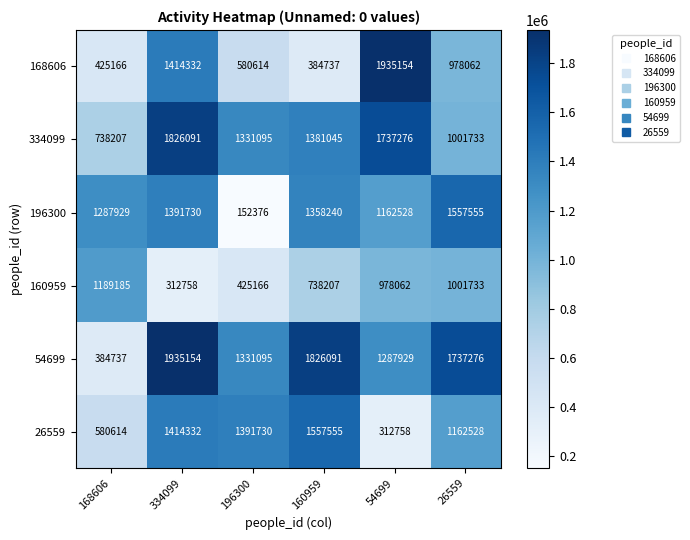

Which series has the largest total across all categories?

54699